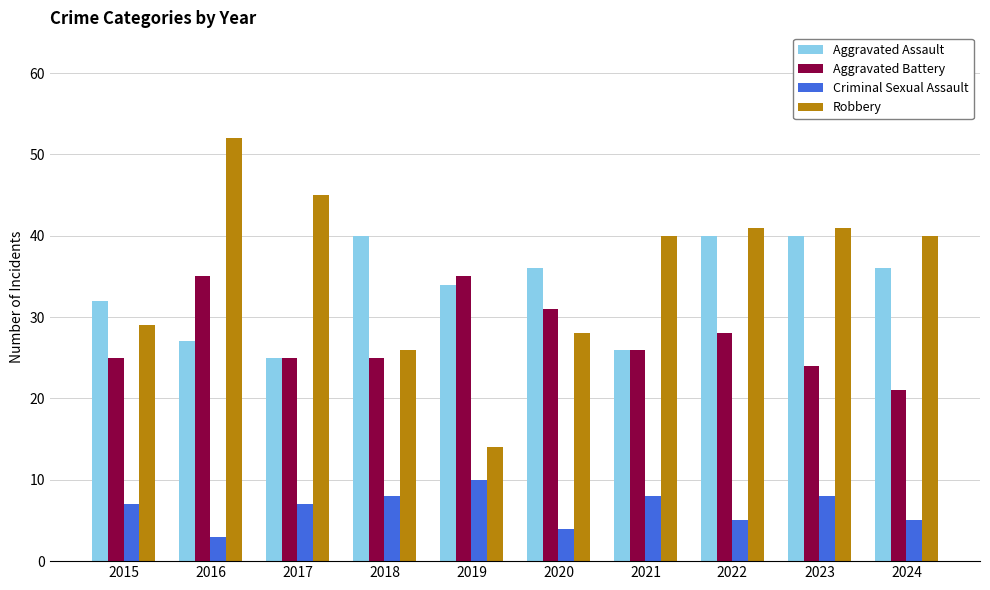

Which category has the highest value in the Robbery series?

2016